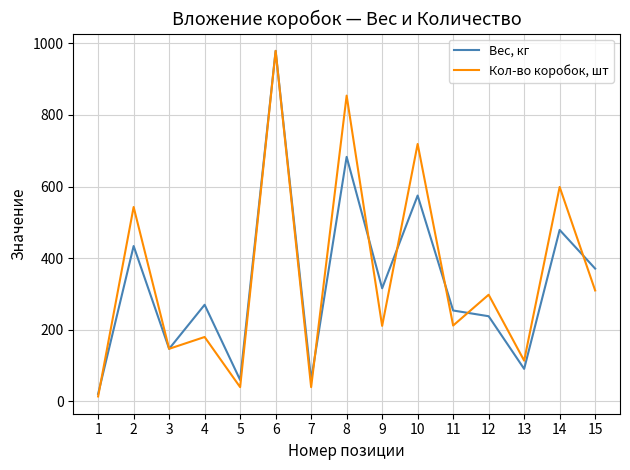

At which label does Кол-во коробок, шт first exceed 212?

2